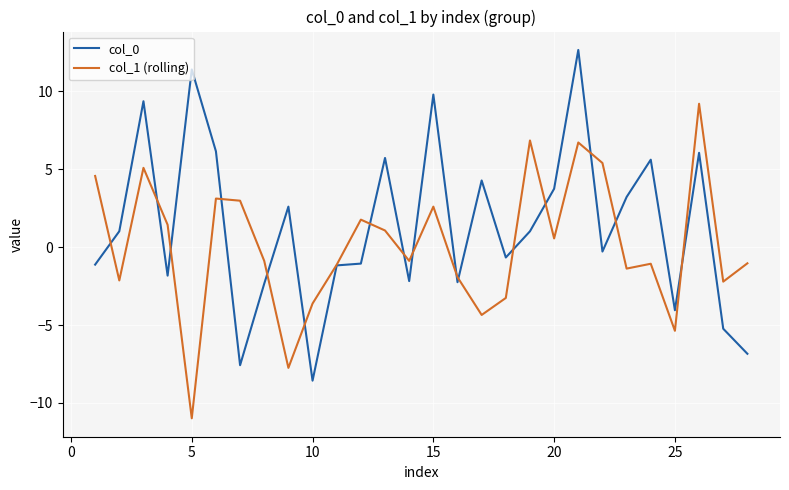

Which series has the largest total across all categories?

col_0